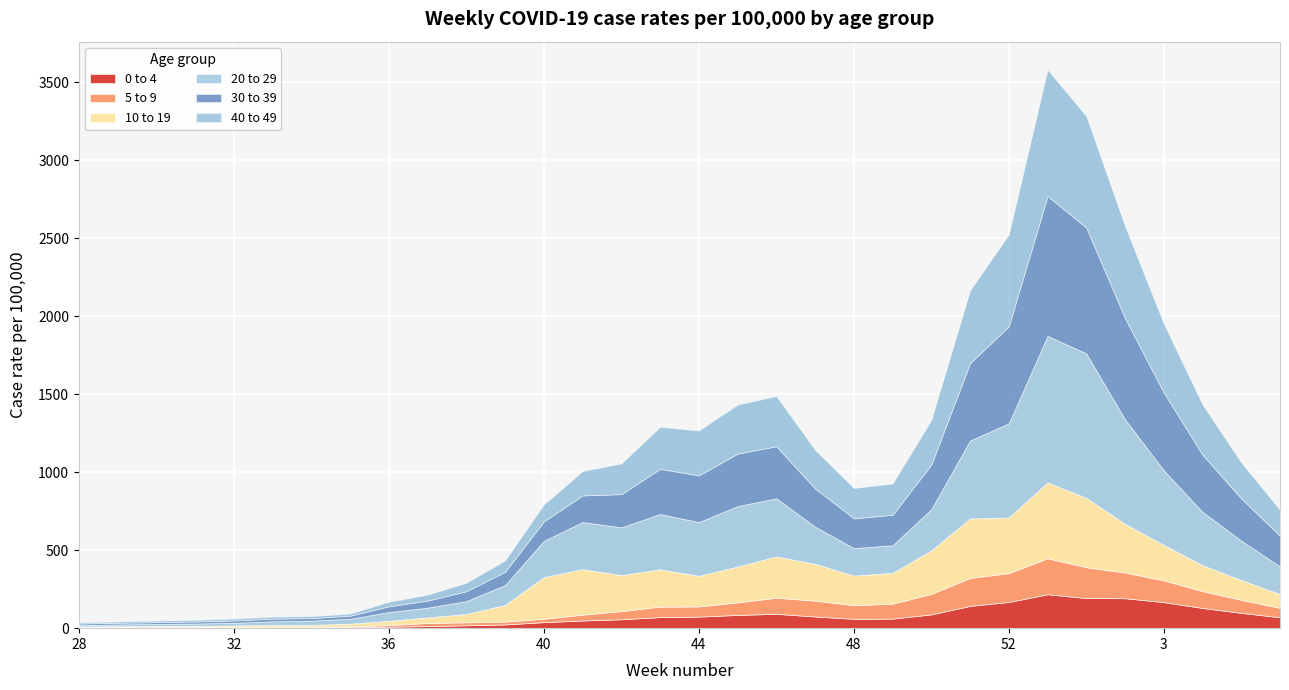

Reading left to right, list all the values displayed in this chart.

0 to 4: 2.9	3.8	3.3	4.3	5.5	5.1	5.3	5.8	9.6	13.1	18.4	23.7	38.5	49.1	56.9	71.0	73.9	84.9	91.8	74.7	59.9	61.2	88.2	142.6	167.8	217.2	193.0	191.9	166.9	129.5	98.0	69.6
5 to 9: 2.9	3.7	3.3	3.8	3.8	5.0	4.2	5.3	10.2	20.2	19.2	18.2	22.0	37.3	52.5	67.0	65.2	80.6	103.3	101.8	87.5	95.8	131.5	179.3	184.9	230.4	197.8	164.6	139.7	107.7	83.6	60.3
10 to 19: 4.8	5.0	7.3	7.2	8.1	10.4	11.9	18.0	27.2	36.1	53.3	107.4	266.9	291.8	230.9	239.3	196.4	229.8	264.7	235.9	189.7	197.7	279.2	381.8	356.7	487.1	445.0	312.0	227.2	166.2	127.0	88.5
20 to 29: 9.5	11.6	13.3	14.3	17.3	23.4	26.9	31.1	56.4	62.2	82.5	127.3	232.6	302.1	306.0	354.6	344.6	387.2	372.8	238.4	176.5	176.7	263.9	499.5	603.9	938.9	925.6	670.3	478.1	341.9	252.5	176.9
30 to 39: 9.6	10.6	11.1	13.2	14.7	17.0	16.5	19.5	36.6	45.1	63.1	84.9	124.7	170.4	213.1	289.6	299.3	336.6	333.4	244.9	190.3	195.2	286.2	496.2	621.7	896.8	807.2	648.4	498.8	366.4	270.2	196.6
40 to 49: 8.4	8.5	10.3	10.9	12.5	13.0	12.5	13.7	29.7	38.2	55.0	73.6	108.7	156.6	196.7	269.4	287.9	314.5	322.1	247.8	194.9	200.9	286.6	466.7	589.4	810.4	714.4	590.9	441.7	322.2	231.4	165.9